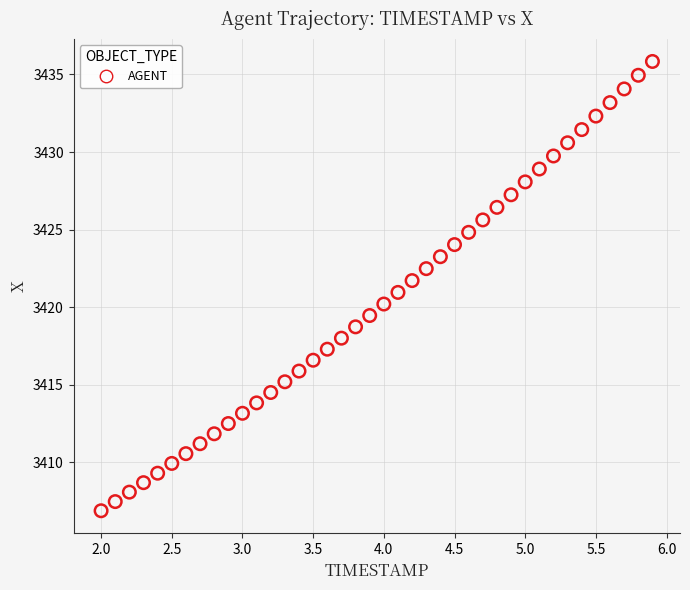

What is the range of X values (max minus min)?

3.9